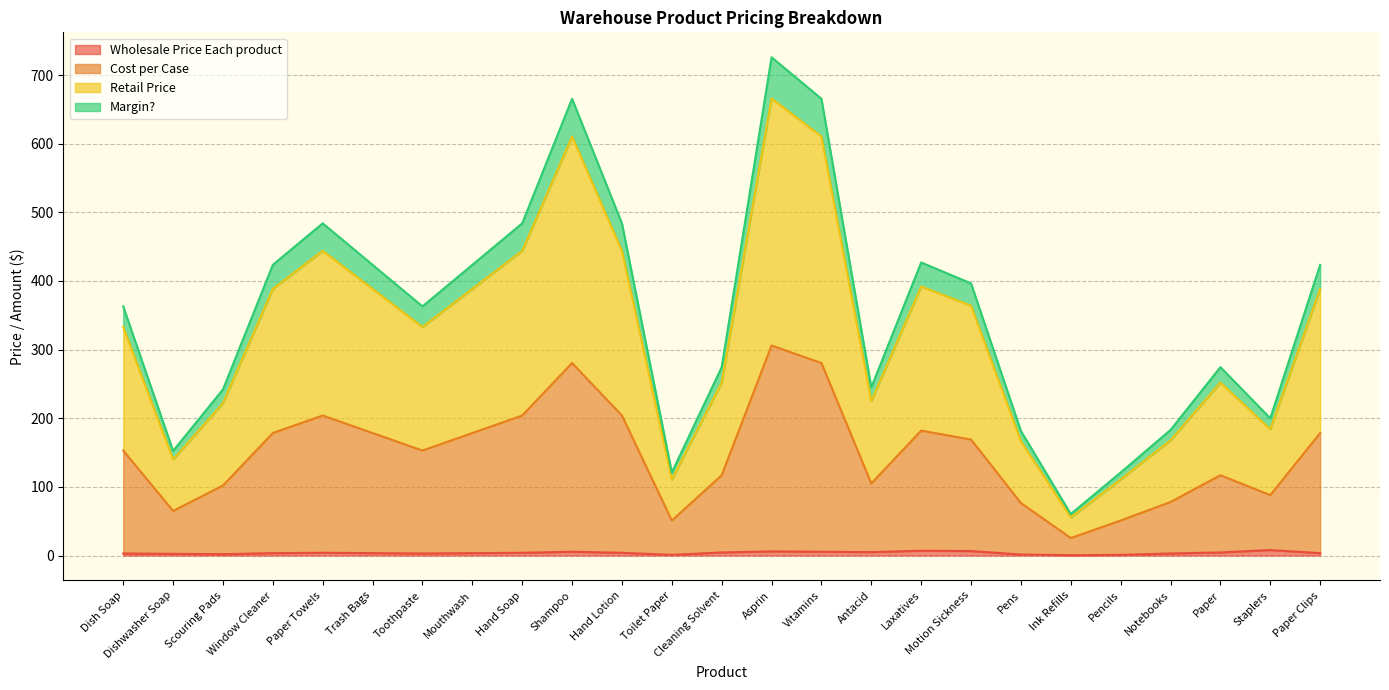

True or false: Cost per Case and Margin? cross at least once.

False